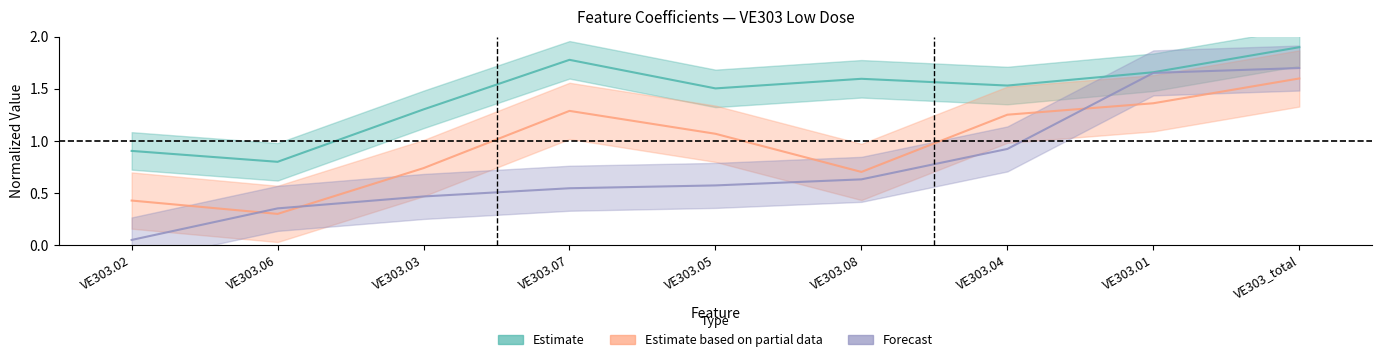

Rank the series by their average value, from lowest to highest.

Forecast, Estimate based on partial data, Estimate